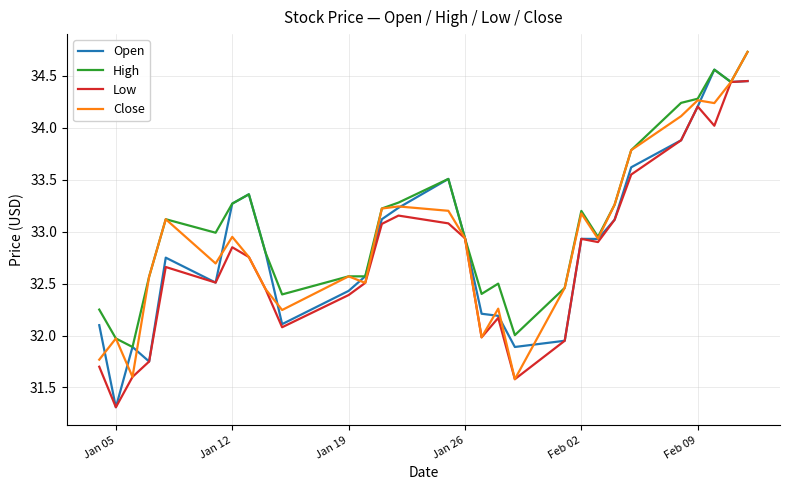

Which series has the largest total across all categories?

High